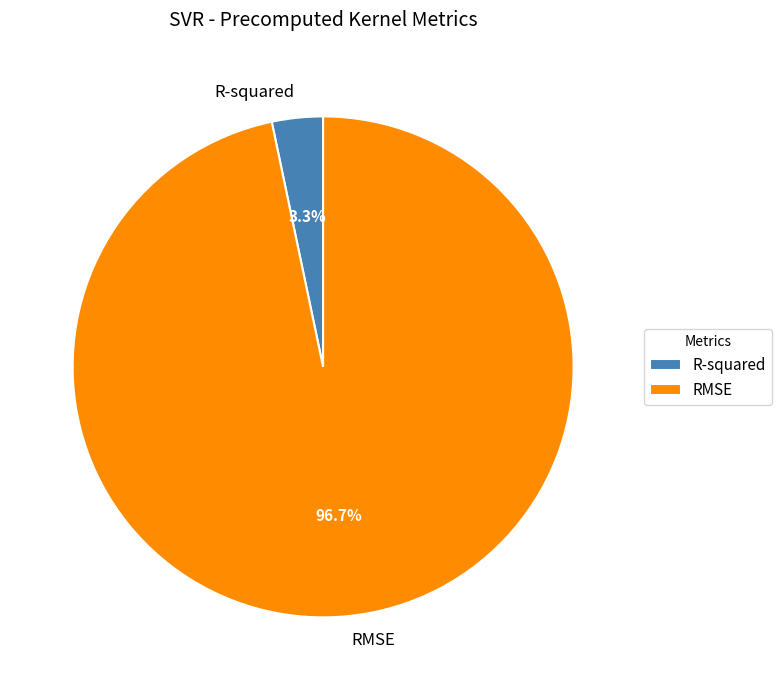

True or false: R-squared accounts for 3% of the total.

True